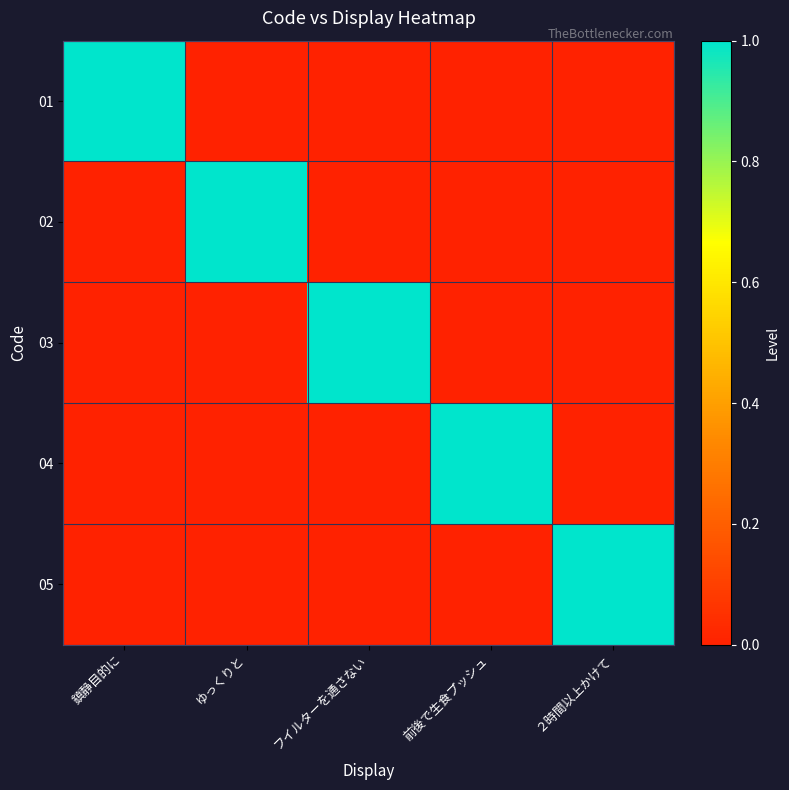

Reading right to left, transcribe all the data shown in this chart.

01: ２時間以上かけて=0	前後で生食プッシュ=0	フイルターを通さない=0	ゆっくりと=0	鎮静目的に=1
02: ２時間以上かけて=0	前後で生食プッシュ=0	フイルターを通さない=0	ゆっくりと=1	鎮静目的に=0
03: ２時間以上かけて=0	前後で生食プッシュ=0	フイルターを通さない=1	ゆっくりと=0	鎮静目的に=0
04: ２時間以上かけて=0	前後で生食プッシュ=1	フイルターを通さない=0	ゆっくりと=0	鎮静目的に=0
05: ２時間以上かけて=1	前後で生食プッシュ=0	フイルターを通さない=0	ゆっくりと=0	鎮静目的に=0